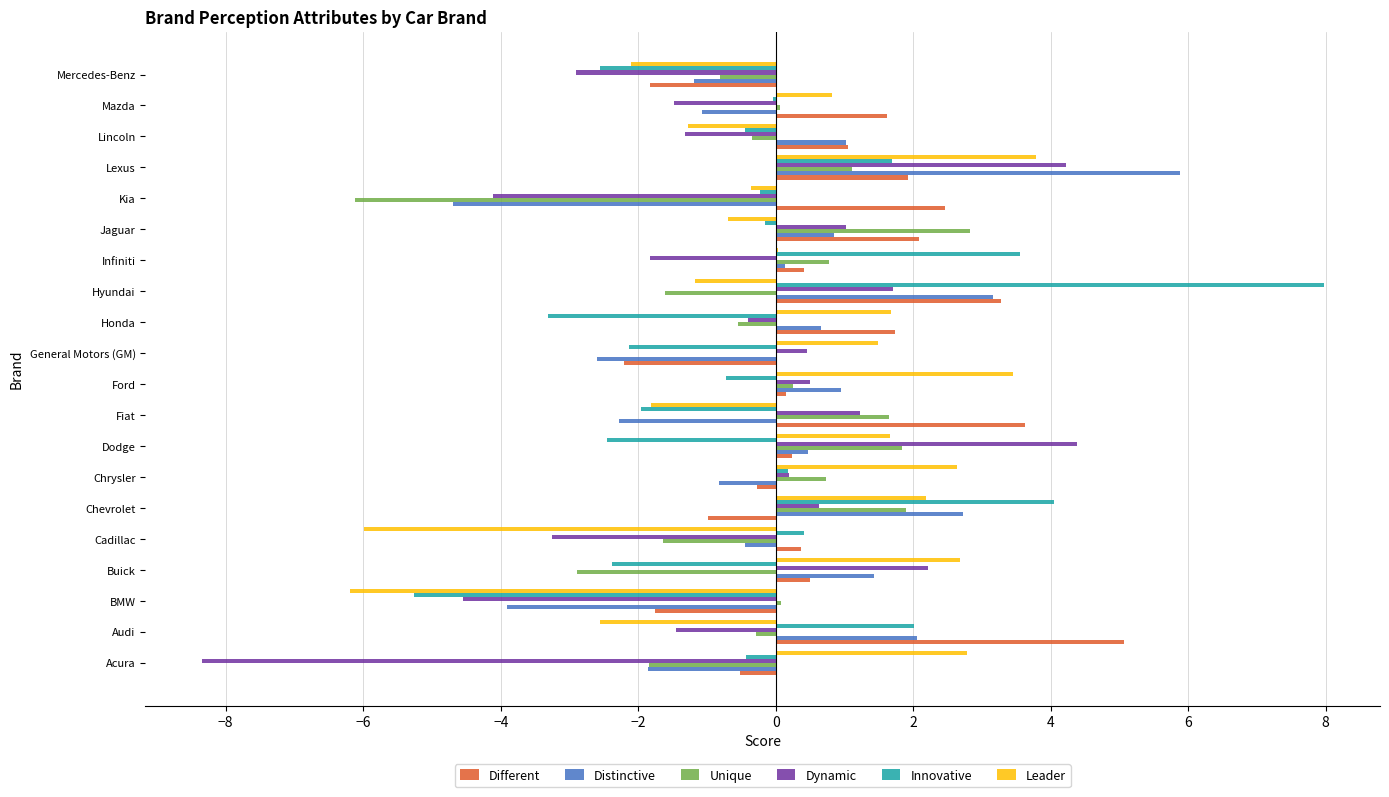

Which category has the highest value in the Distinctive series?

Lexus